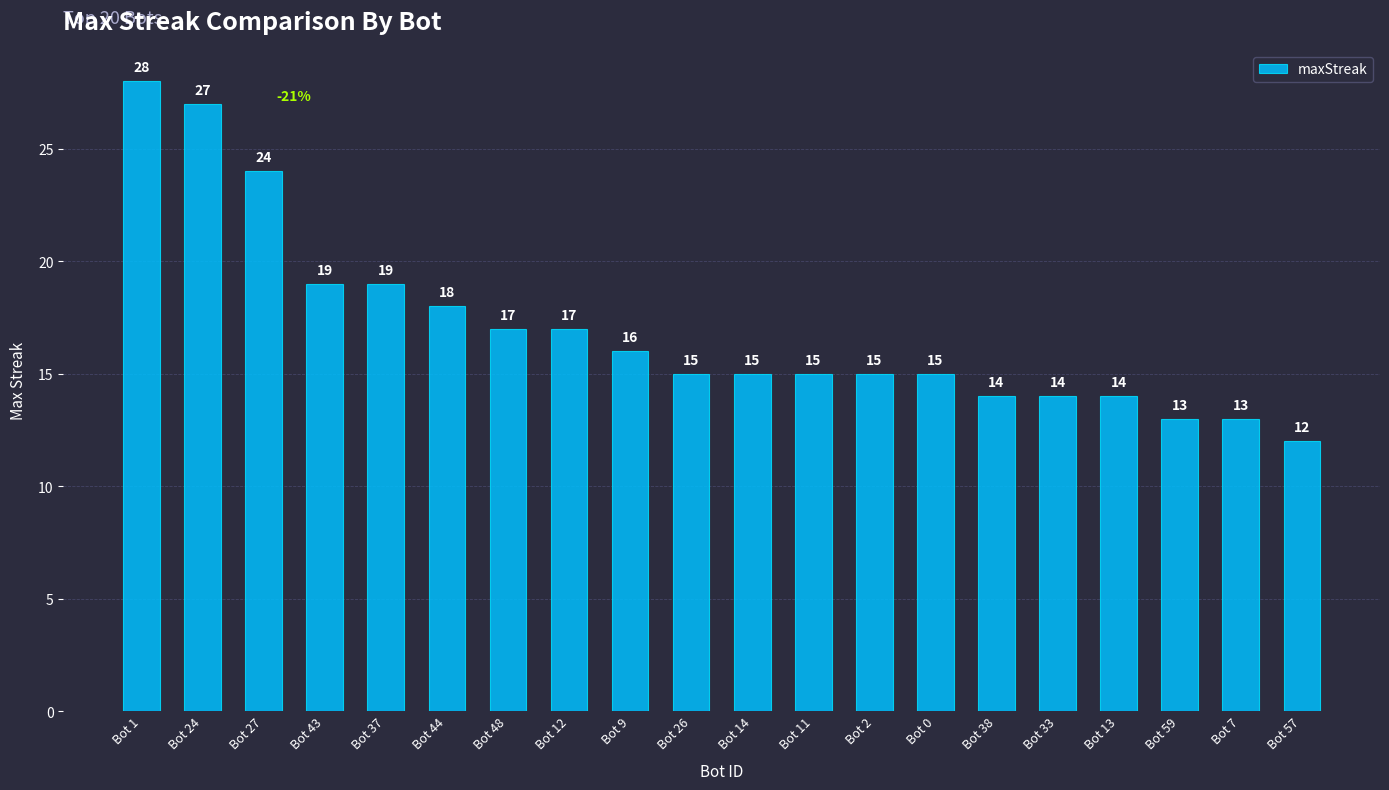

How many bars are there in total?

20